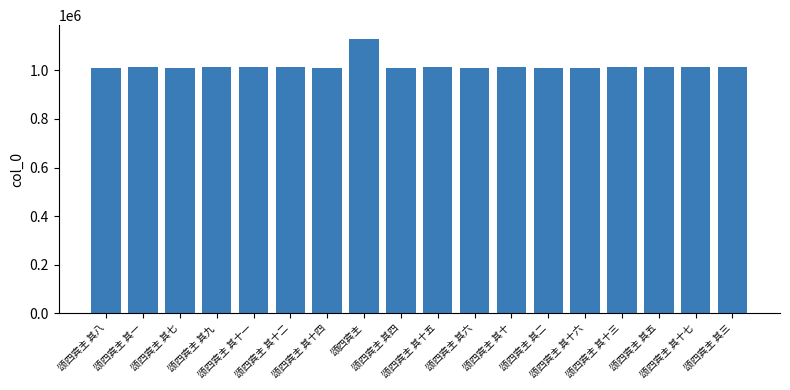

Read the value at 颂四宾主 其十四.

1011173